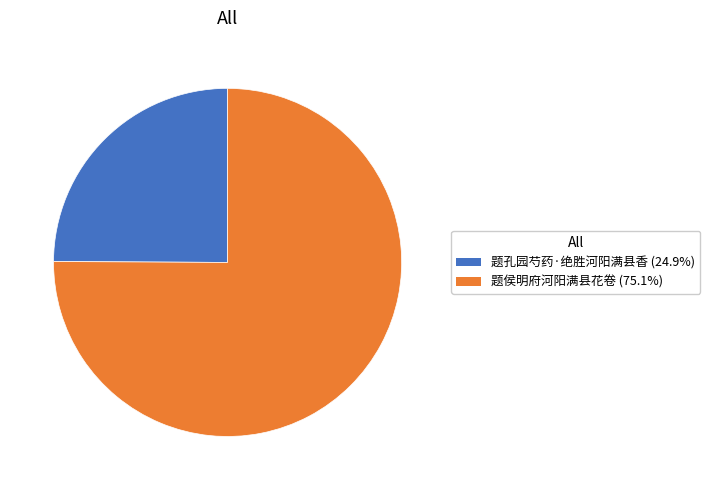

What is the ratio of the value at 题孔园芍药·绝胜河阳满县香 (24.9%) to the value at 题侯明府河阳满县花卷 (75.1%)?

0.3